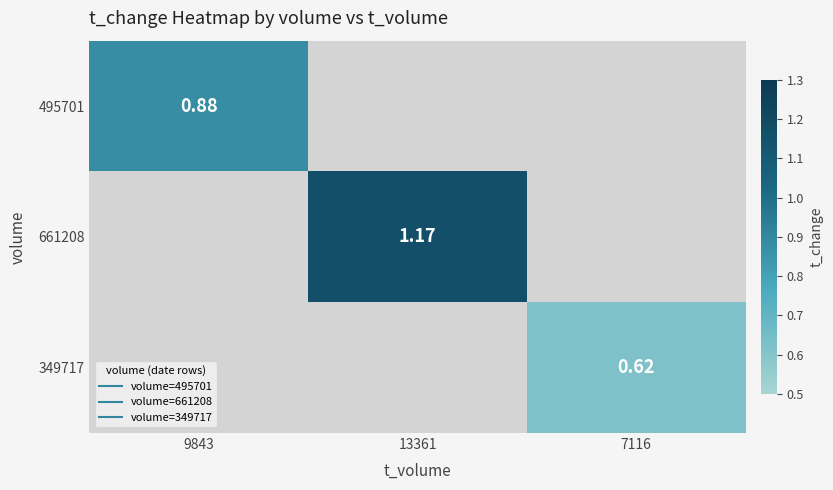

At which category does the chart reach its peak across all series?

13361